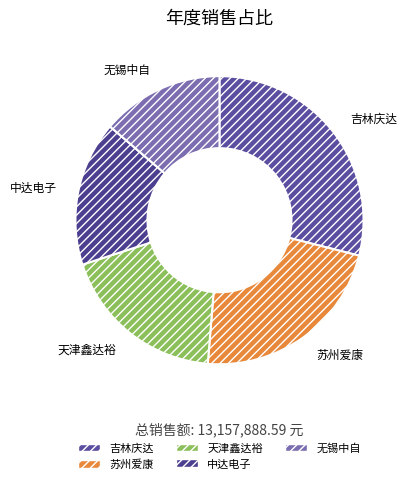

Rank the categories by value from highest to lowest.

吉林庆达, 苏州爱康, 天津鑫达裕, 中达电子, 无锡中自